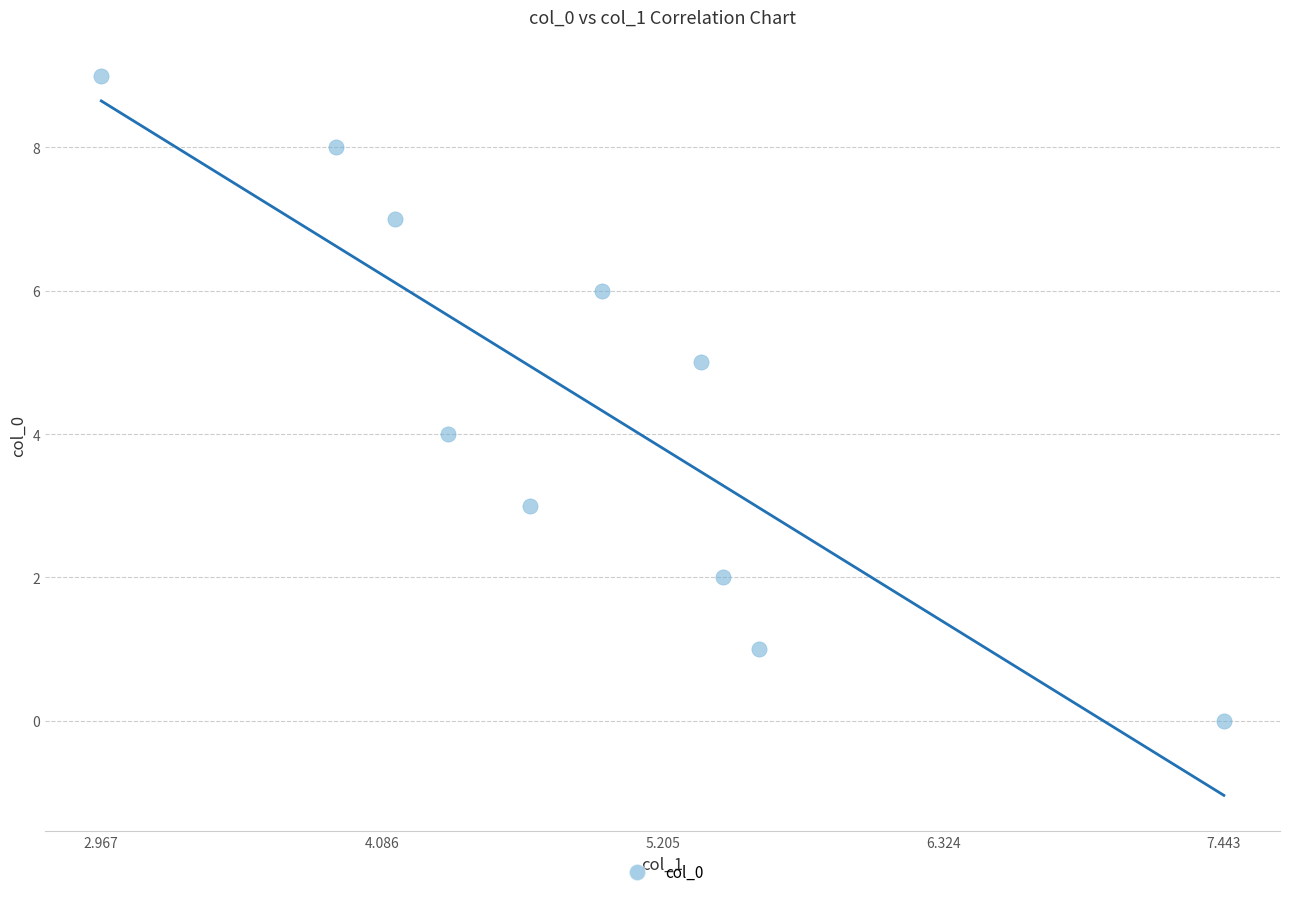

What is the range of Y values (max minus min)?

9